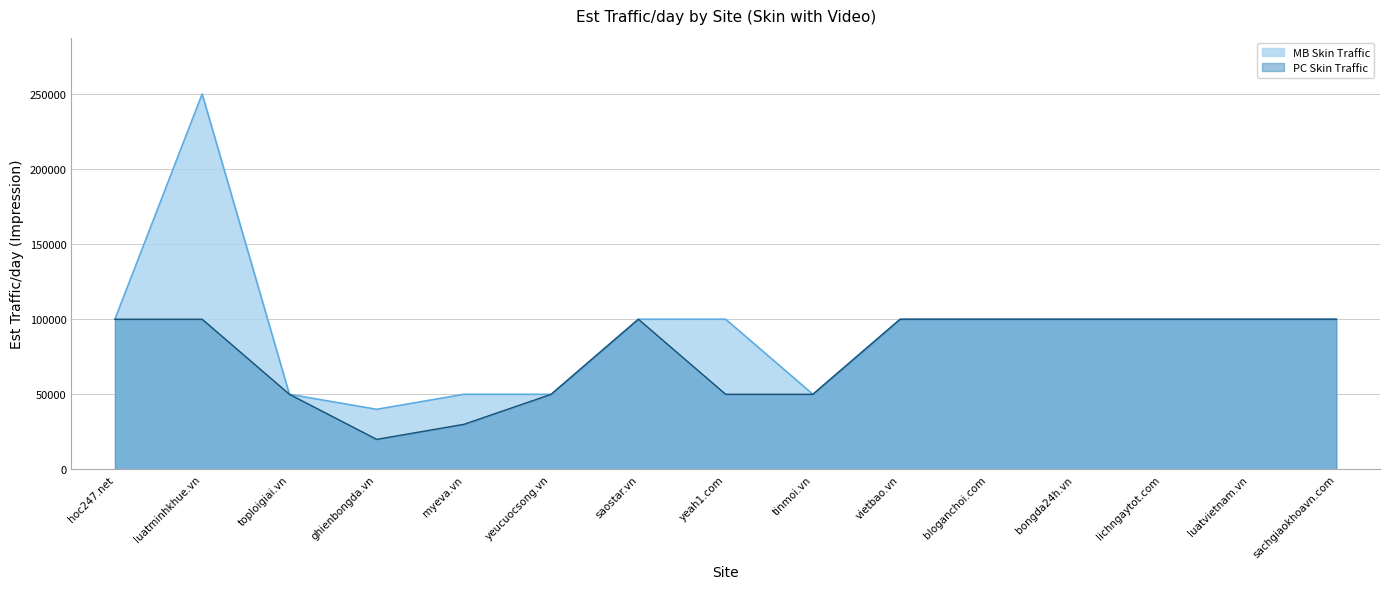

Is it true that MB Skin Traffic equals 100000 at luatvietnam.vn?

True